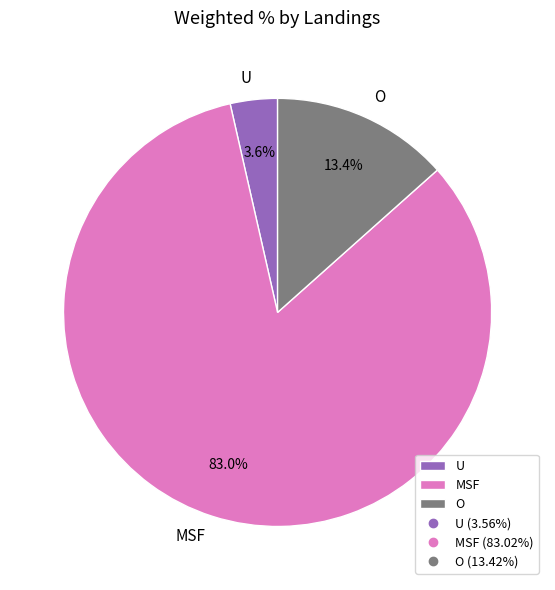

How many segments does this pie chart have?

3